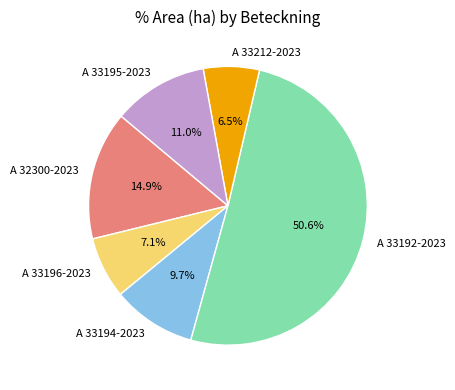

Which has a higher value, A 33194-2023 or A 33196-2023?

A 33194-2023